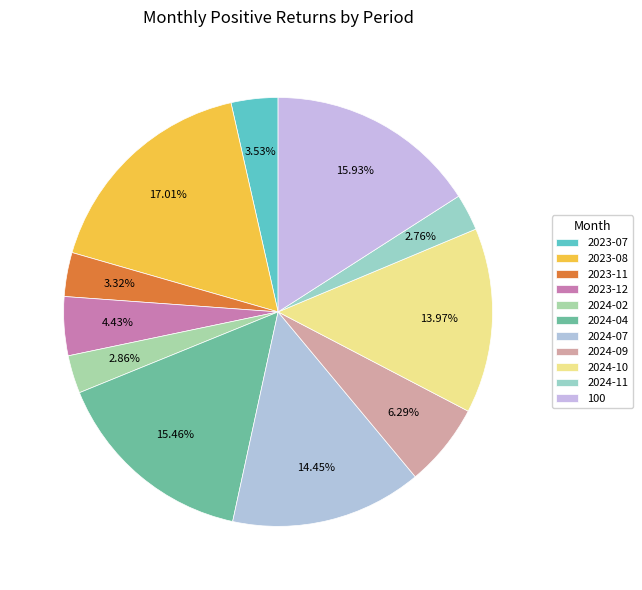

Count the number of slices in the pie.

11